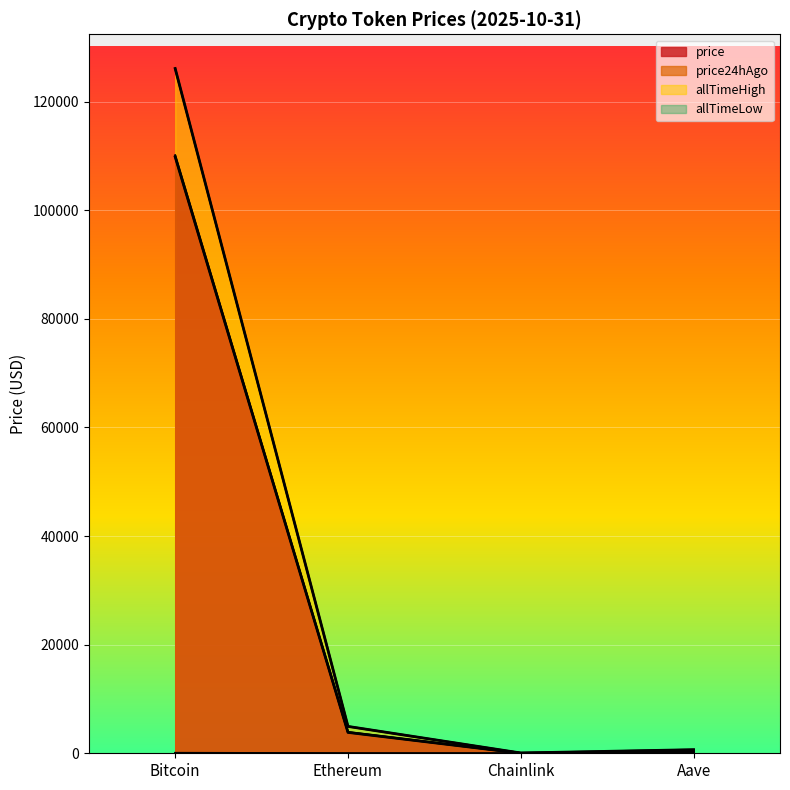

The price series shows 2024.7 at Ethereum. True or false?

False